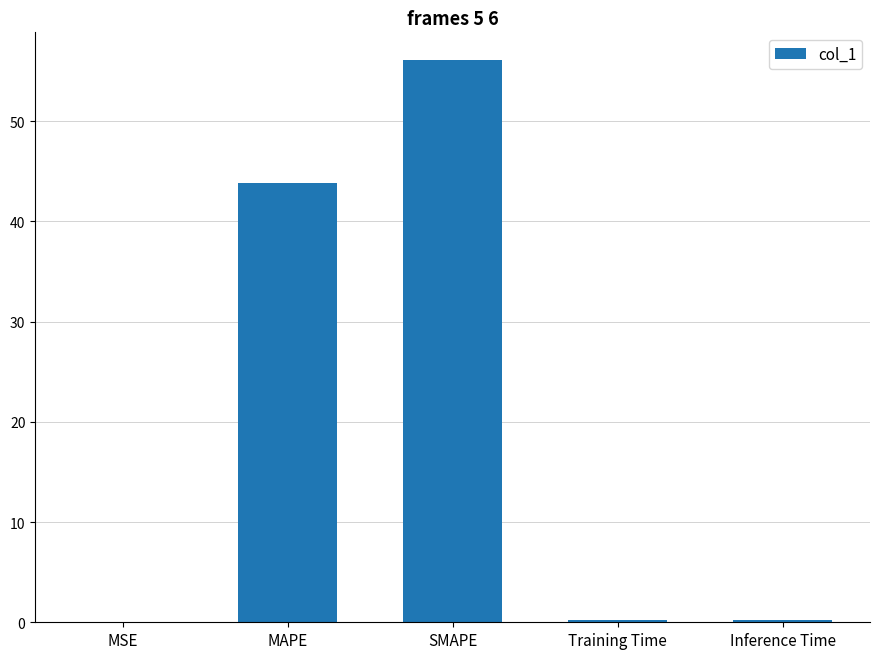

At which label is the value closest to 28?

MAPE